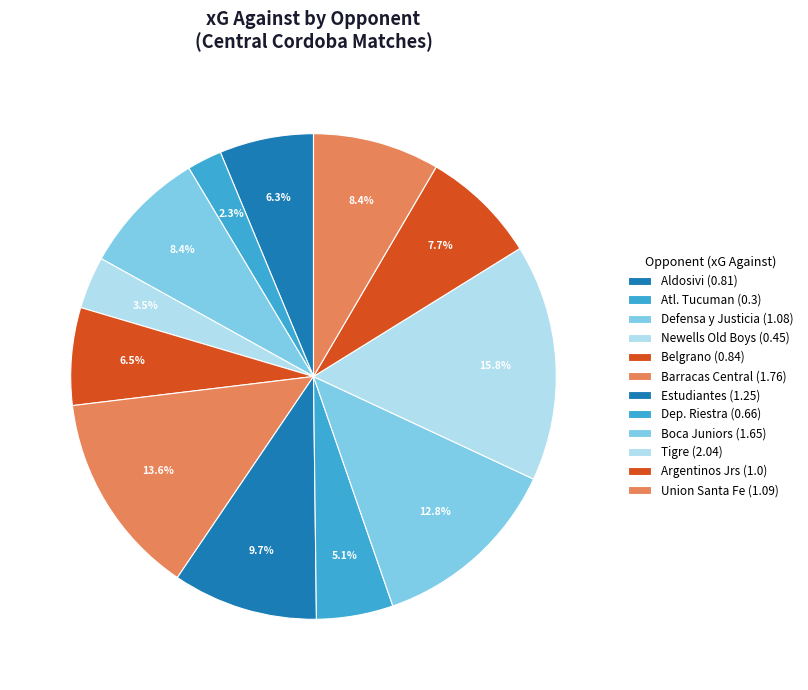

What is the largest slice in the pie chart?

Tigre